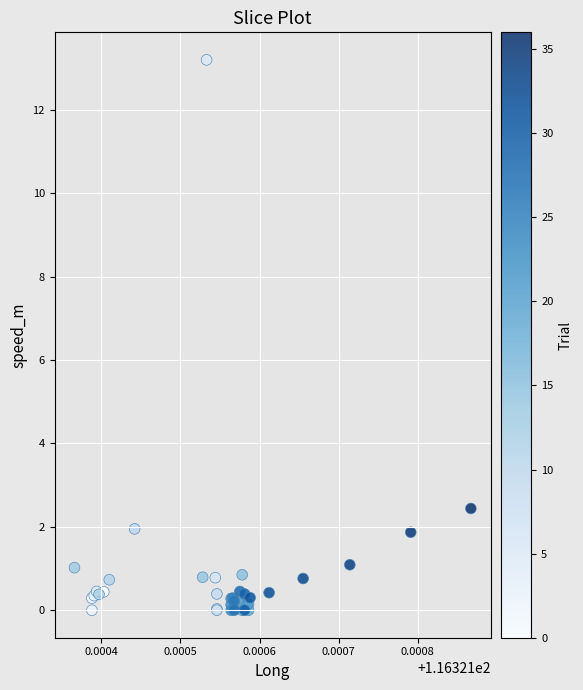

What Y value in the scatter plot is closest to 6?

2.4